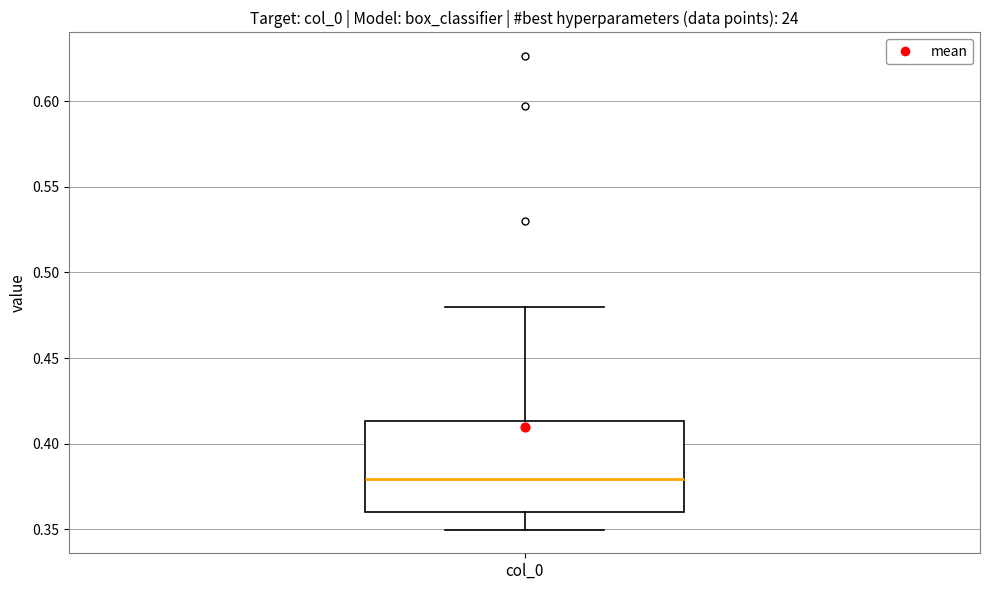

Transcribe this box plot: give where the median line is, the range the box spans, and where the two whiskers end, as read against the y-axis. The values are not printed on the chart, so give them approximately, as read against the axis.

median 0.380, box 0.360 to 0.415, whiskers 0.350 to 0.480